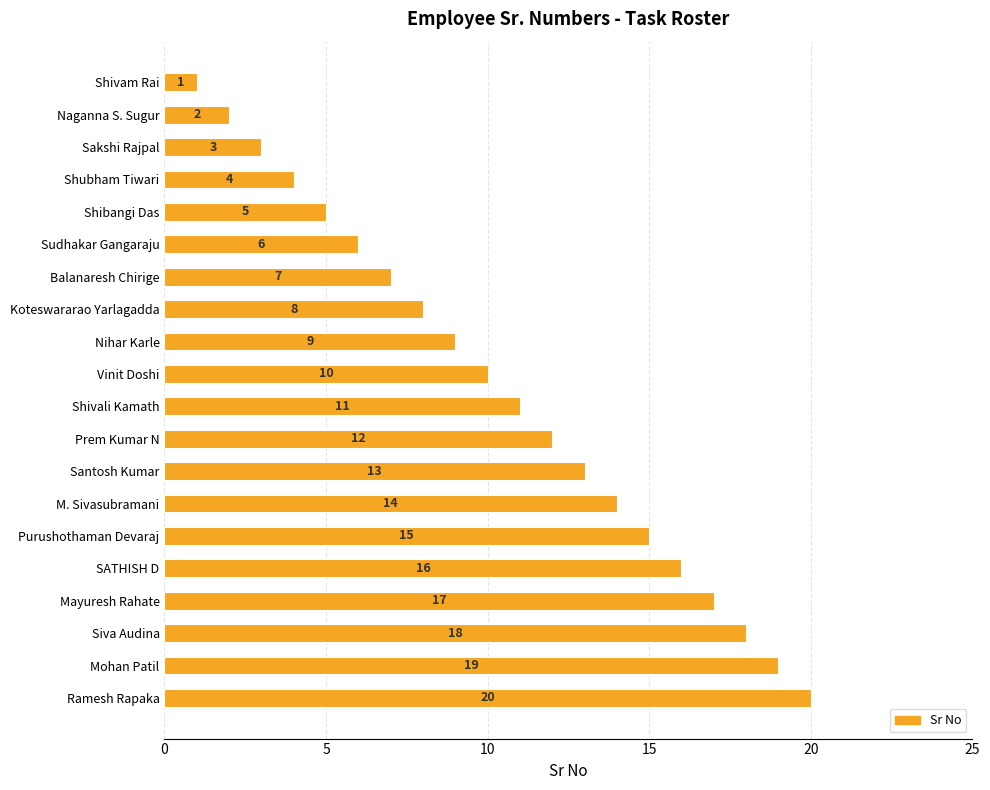

Where is the data nearest to the value 10?

Vinit Doshi